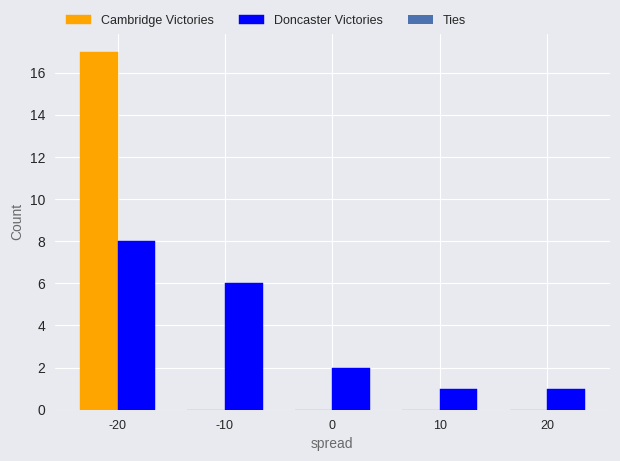

What is the total value across all series at 10?

1